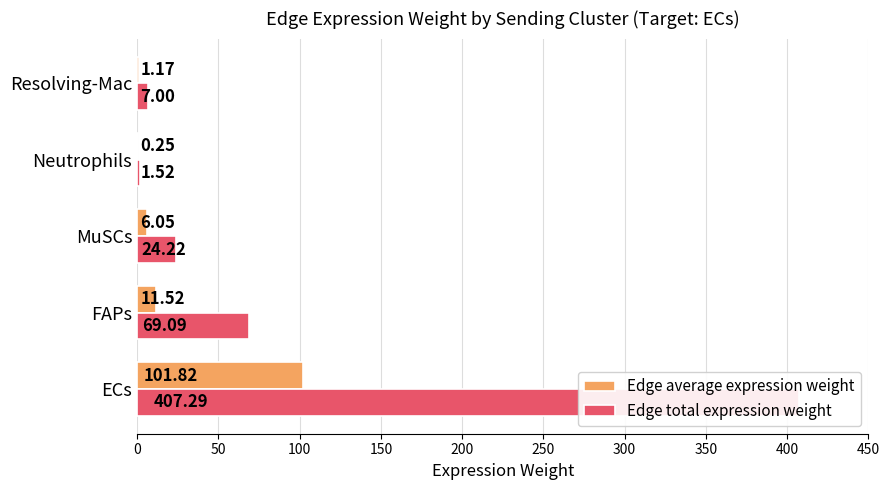

Which series has the widest spread of values?

Edge total expression weight